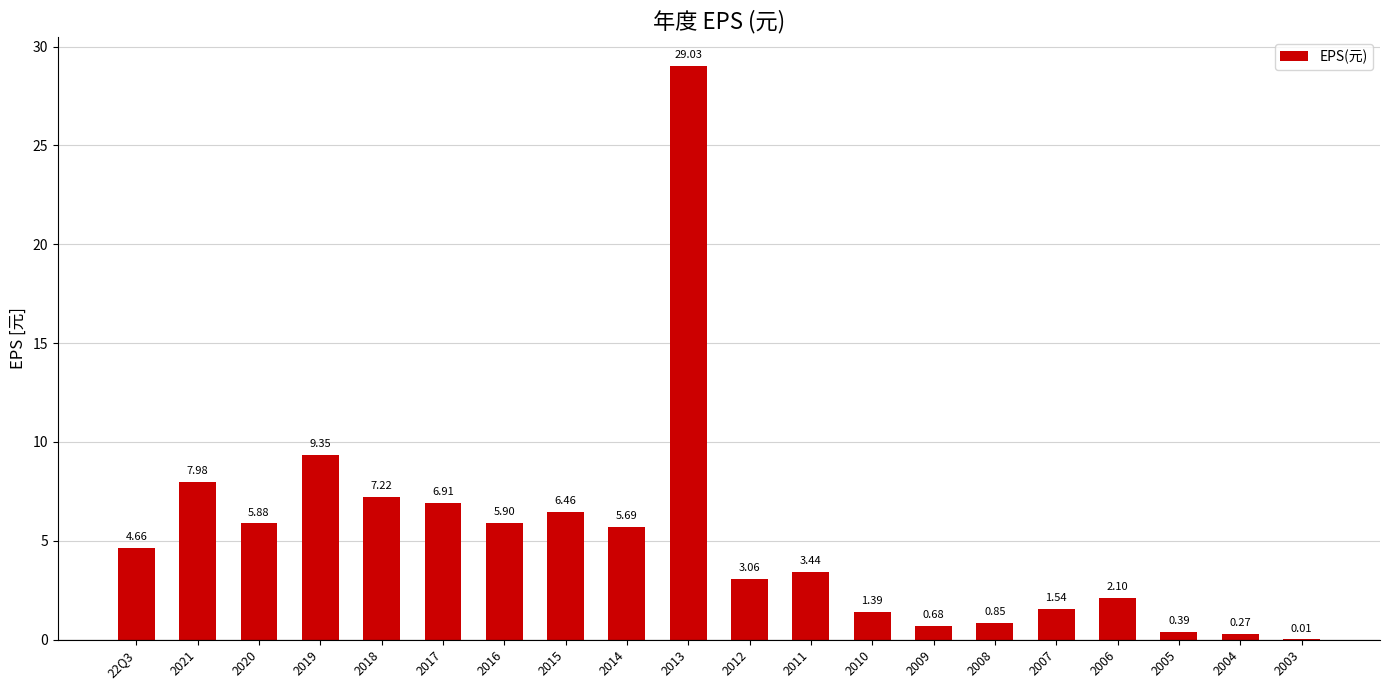

Approximately how many times larger is the value at 2017 compared to 2010?

5.0